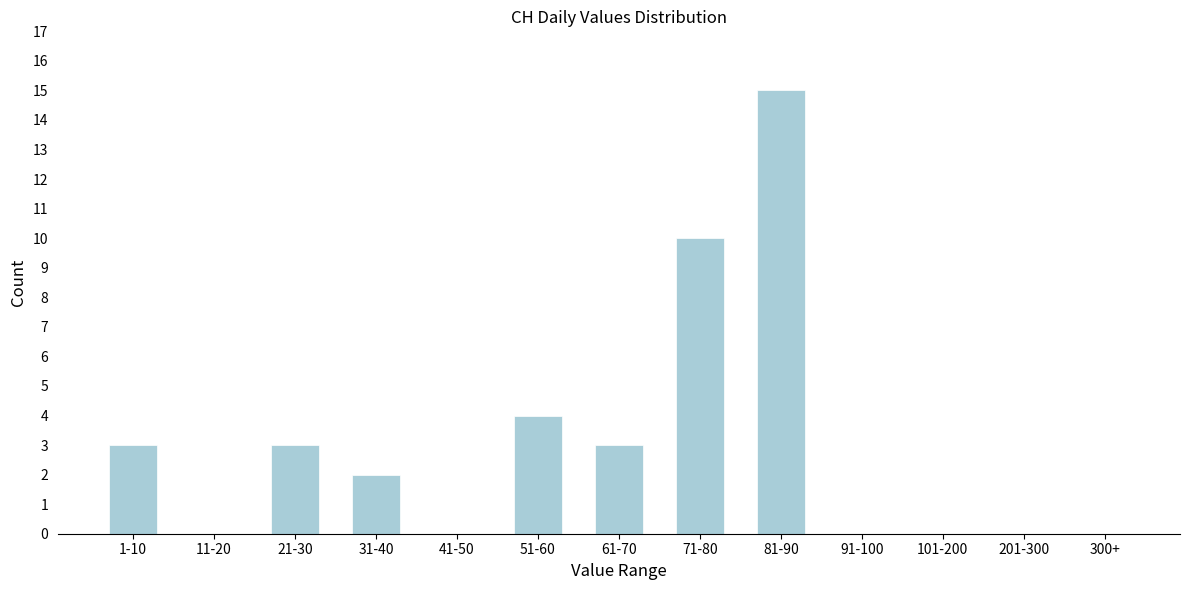

Reading right to left, transcribe all the data shown in this chart.

300+=0	201-300=0	101-200=0	91-100=0	81-90=15	71-80=10	61-70=3	51-60=4	41-50=0	31-40=2	21-30=3	11-20=0	1-10=3